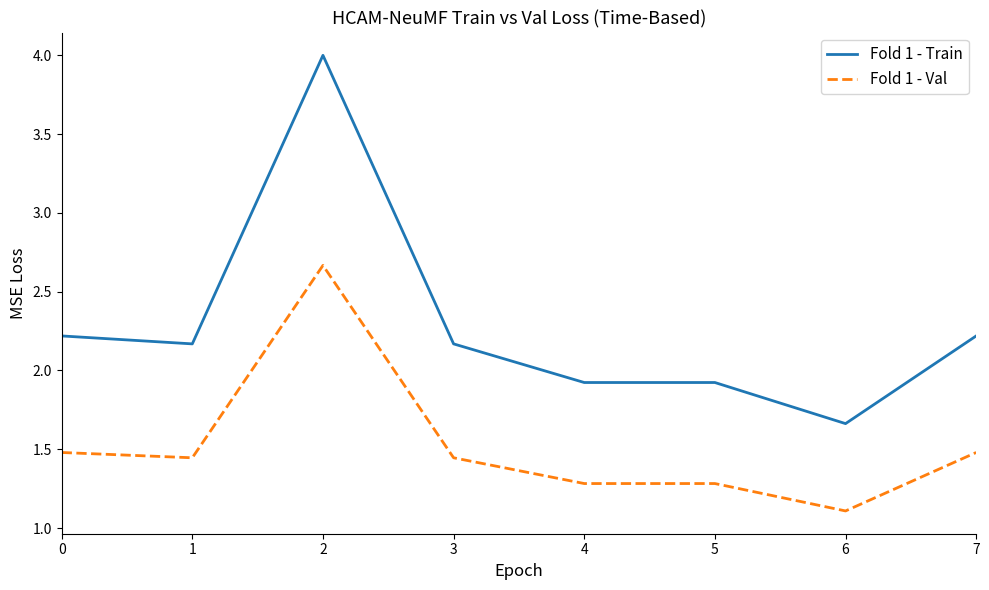

Between 5 and 6, which series saw the biggest shift?

Fold 1 - Train